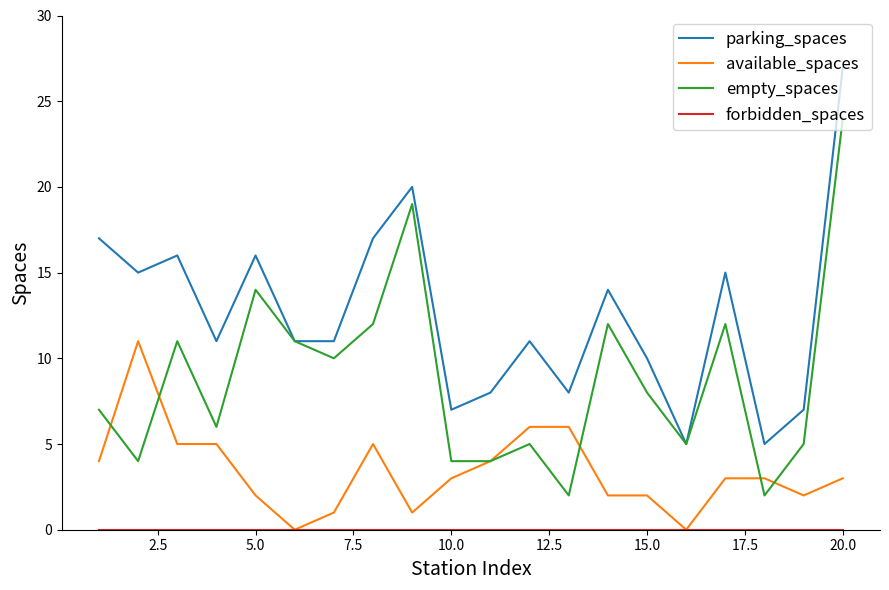

True or false: parking_spaces and available_spaces cross at least once.

False